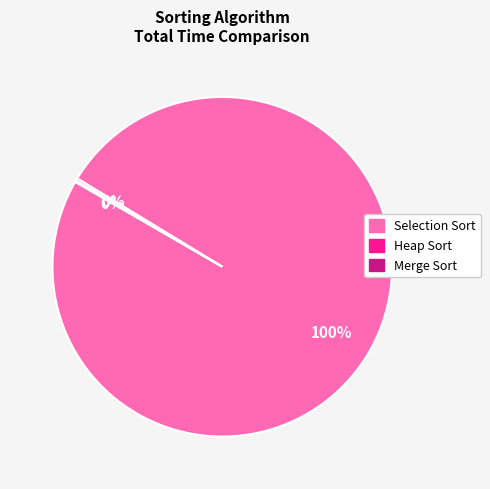

To the nearest percent, what is the average slice percentage?

33%